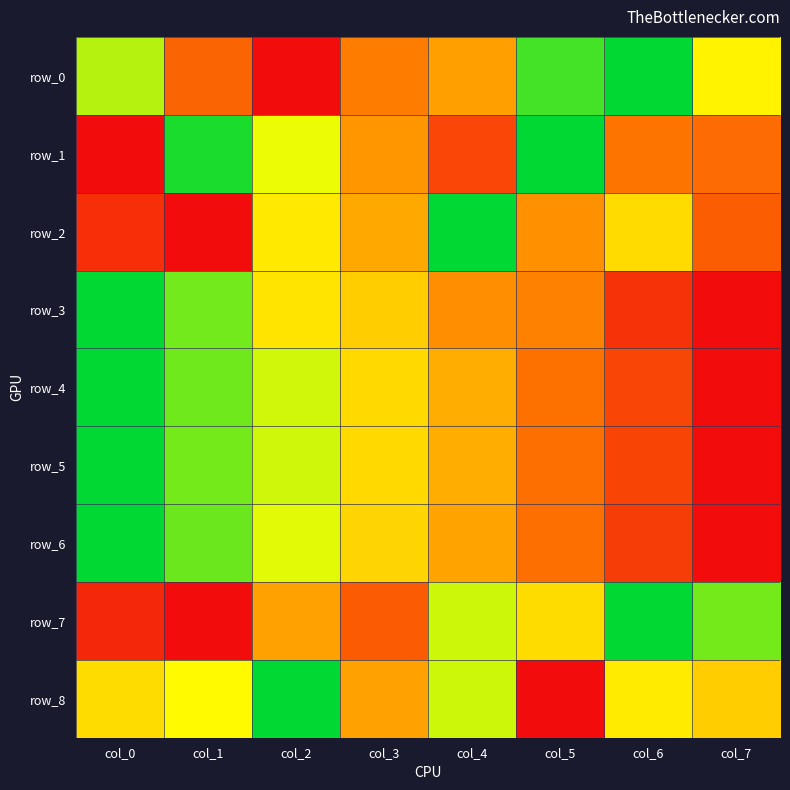

What is the spread (max minus min) of values at col_6?

0.9